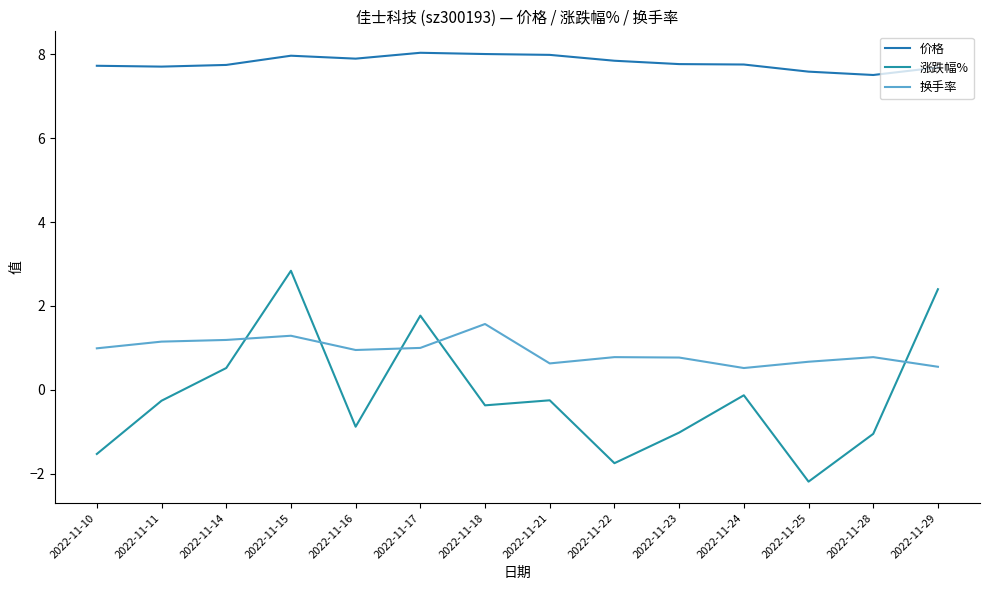

Which series has the largest total across all categories?

价格